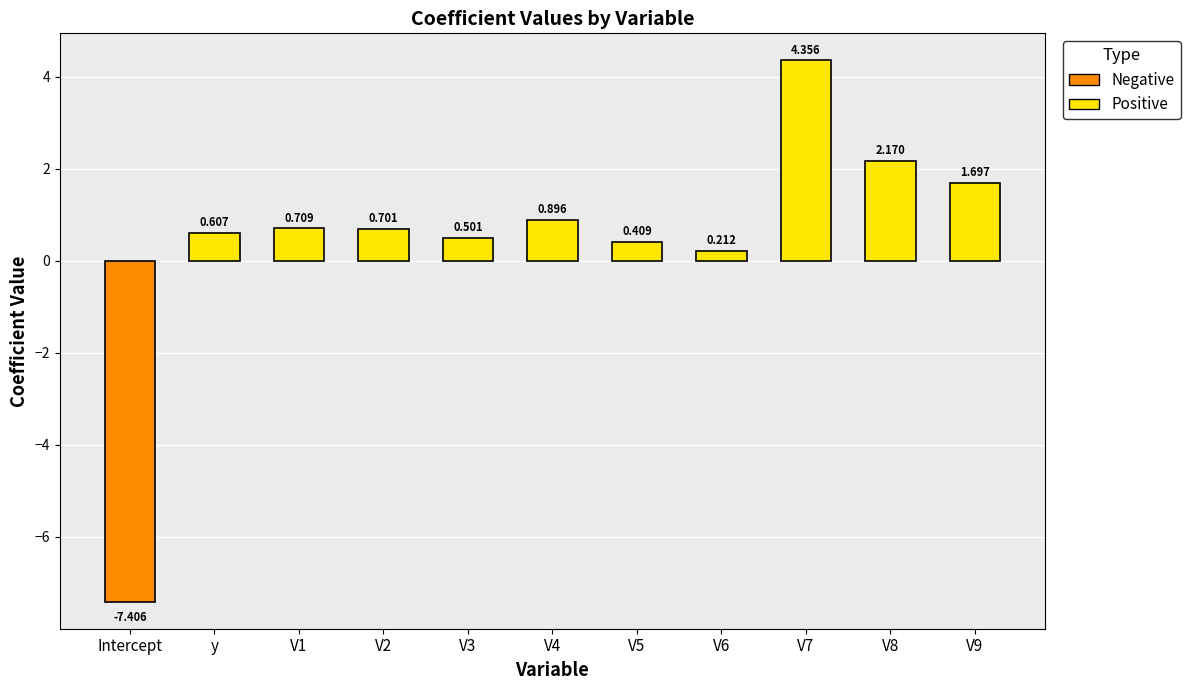

What is the smallest value displayed?

-7.4